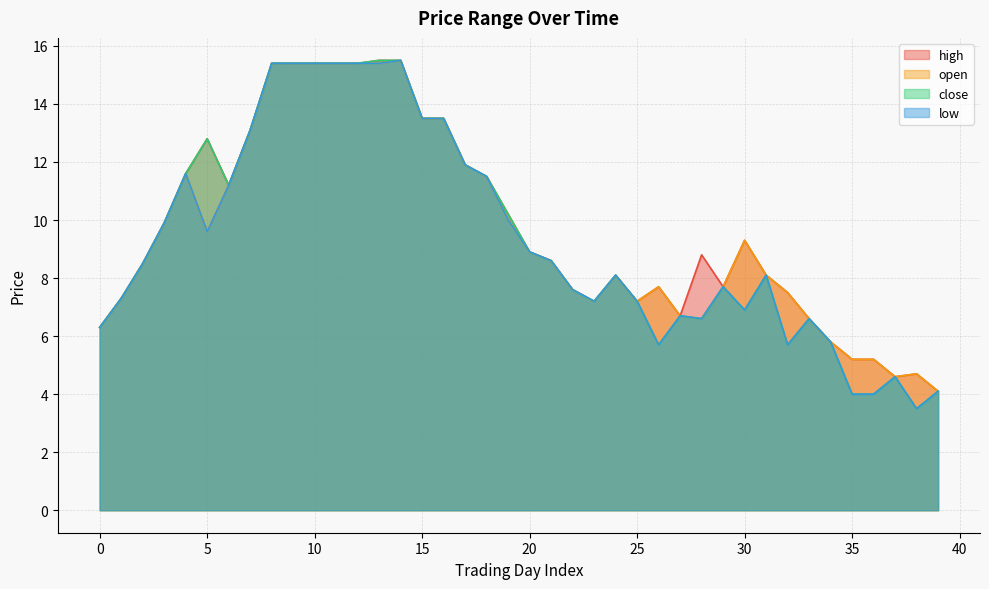

True or false: high has more than 2 interior local peaks.

True